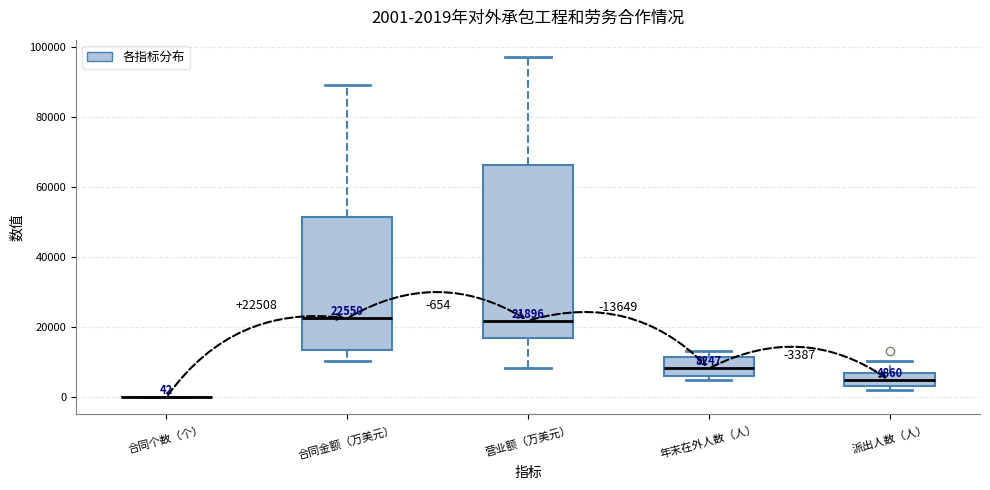

Comparing the boxes themselves (not the whiskers), which one is the tallest?

营业额（万美元）